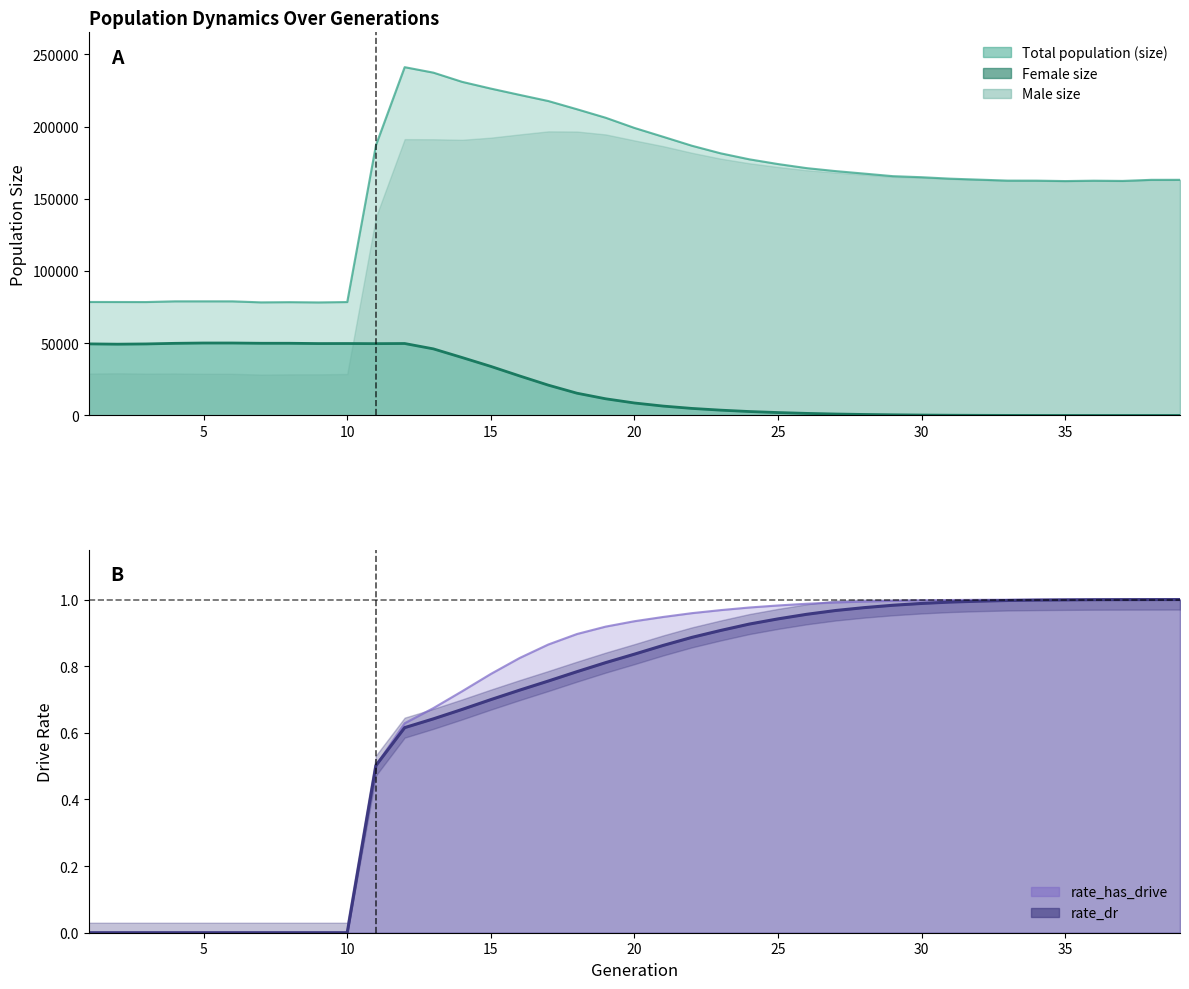

What is the sum of all size values?

6181503.0